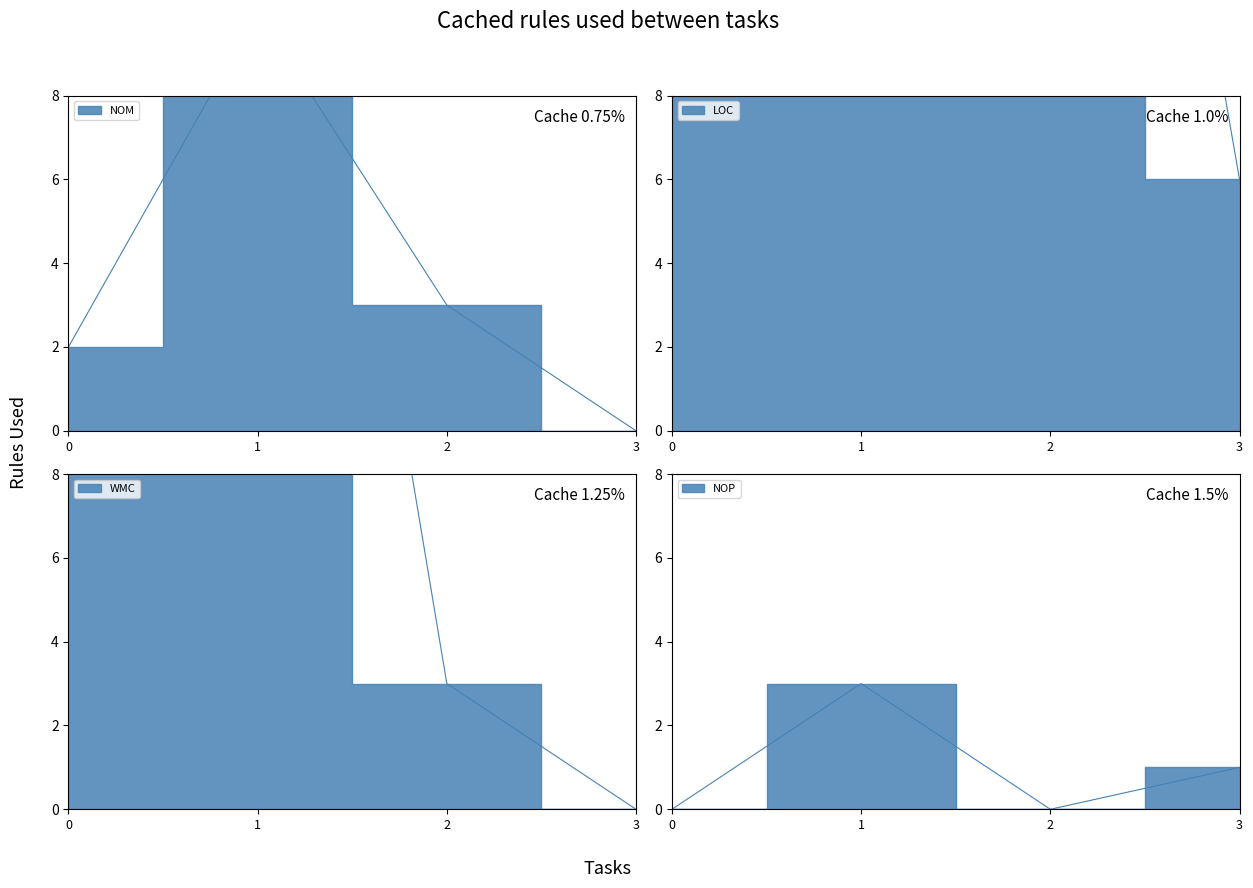

Is this an area chart (filled region under the line)?

No